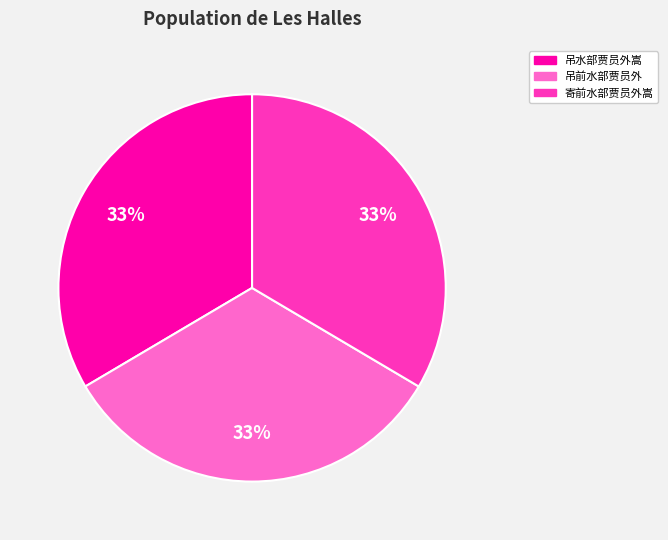

Is there any slice that represents more than half of the pie?

No